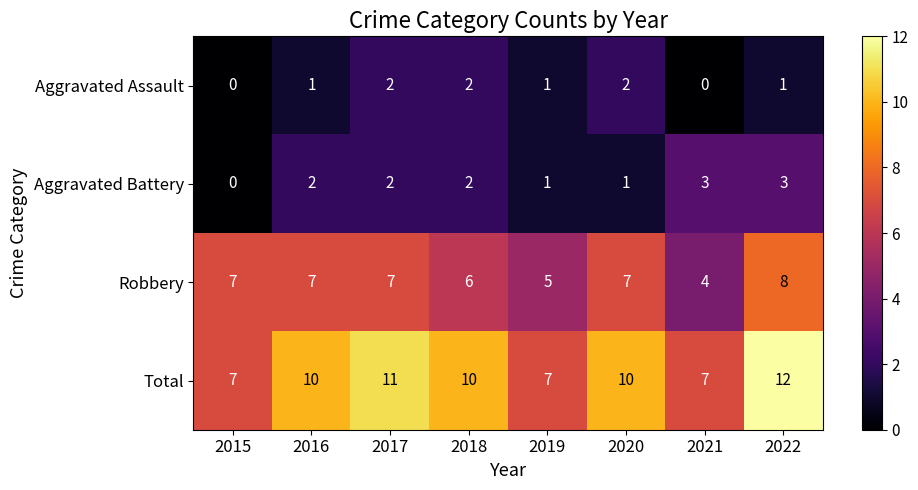

Which label corresponds to the largest value in the chart?

2022